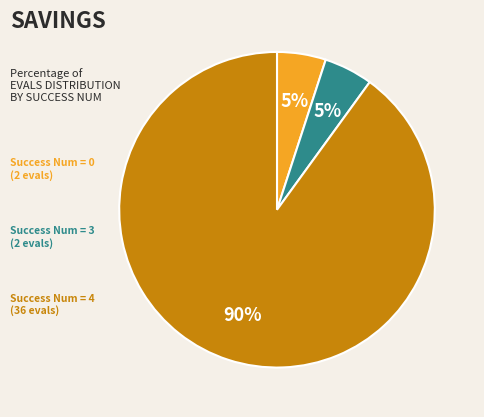

To the nearest percent, what is the difference between the largest and smallest slice percentages?

85%